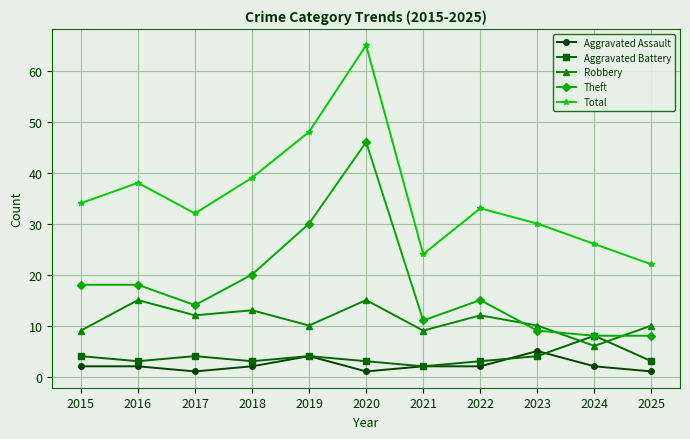

What is the value of the Robbery point at the 1st from the left?

9